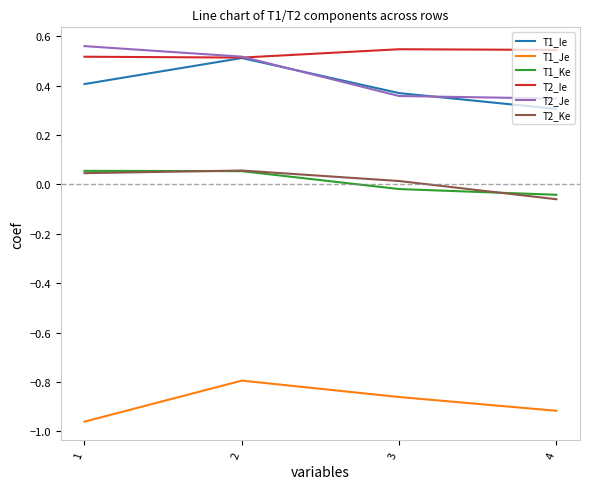

What is the difference between the highest and lowest values at 4?

1.5